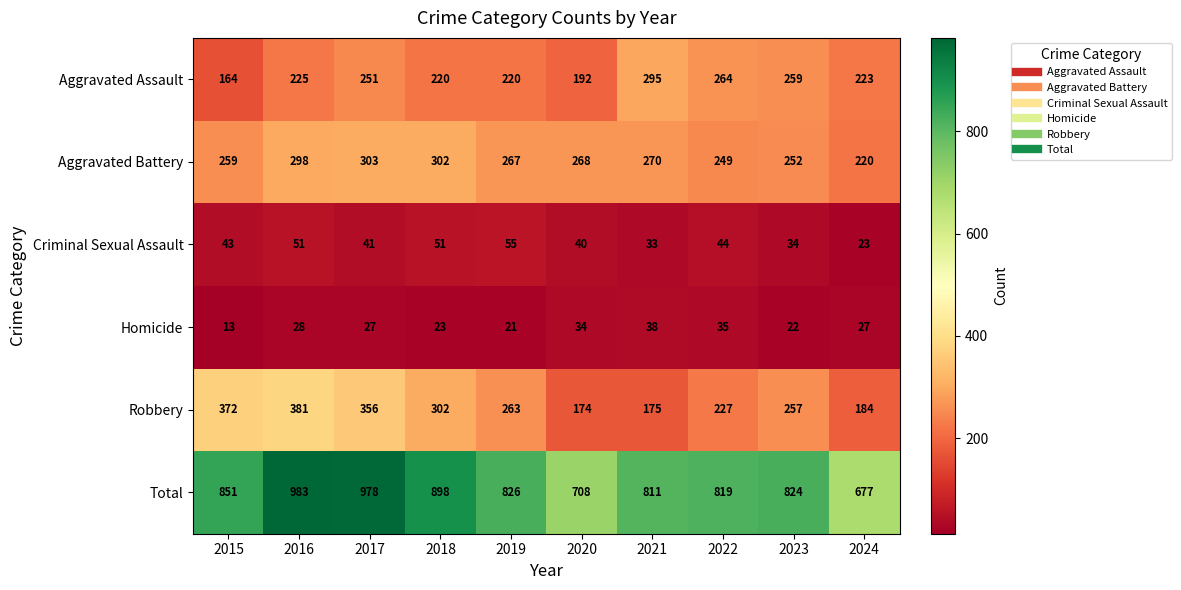

Where is Aggravated Assault nearest to the value 229?

2016